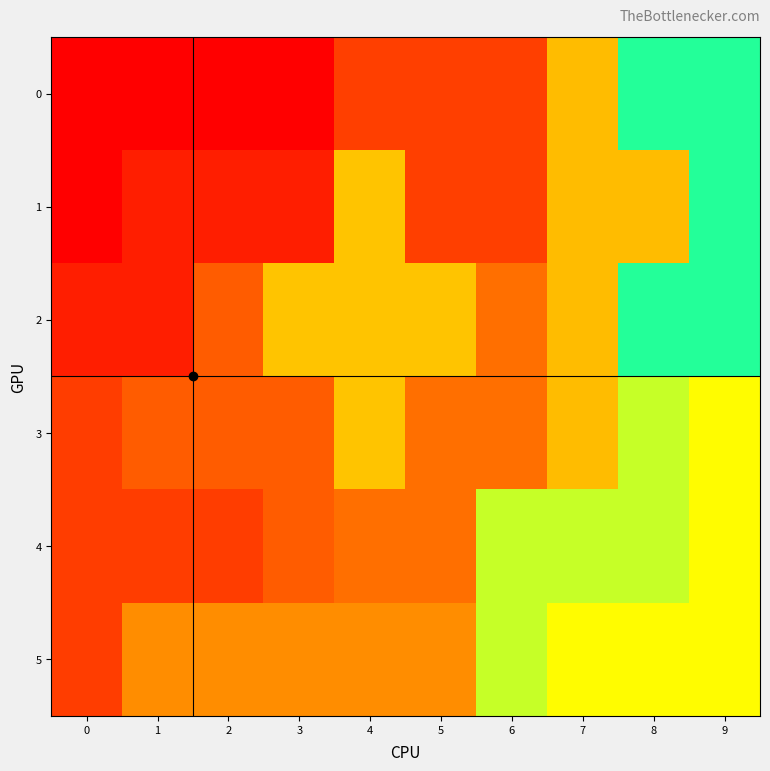

What is the difference between the highest and lowest values at 1?

4